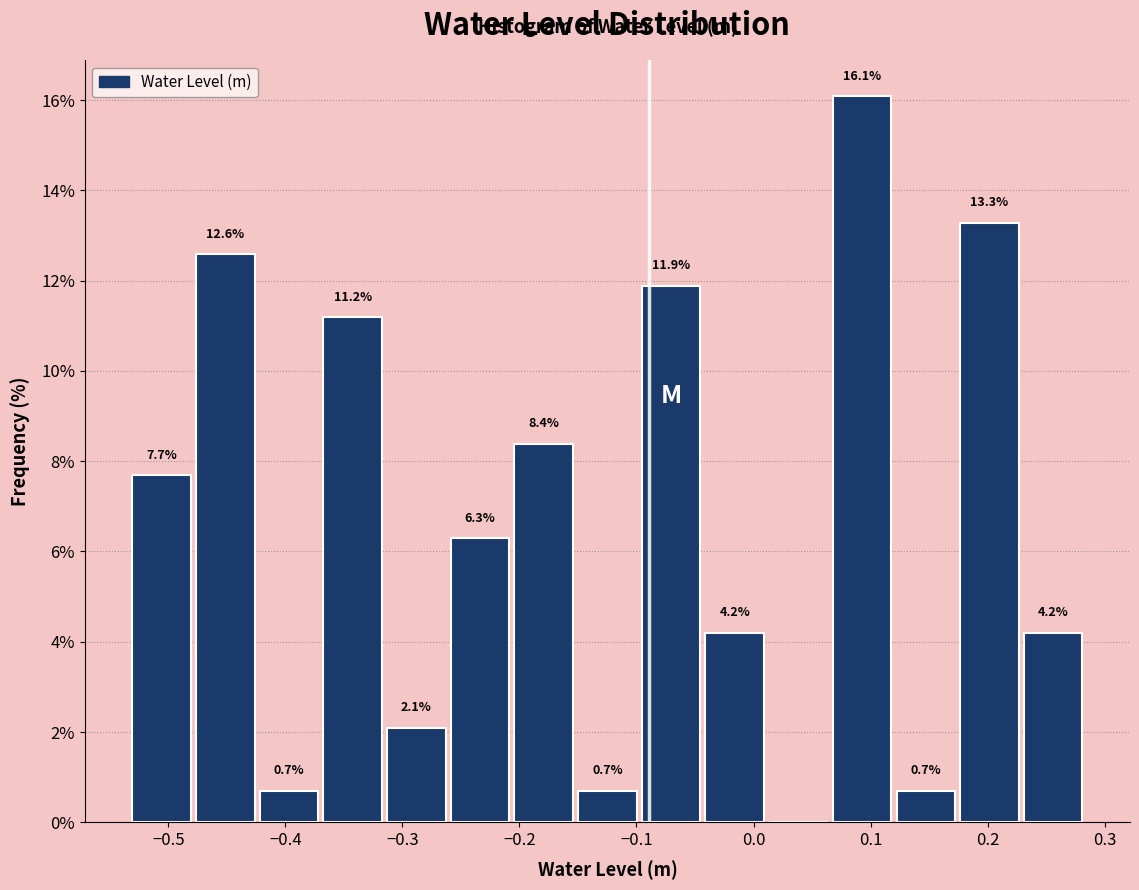

Over which range of the x-axis is the bar tallest?

0.07 to 0.12